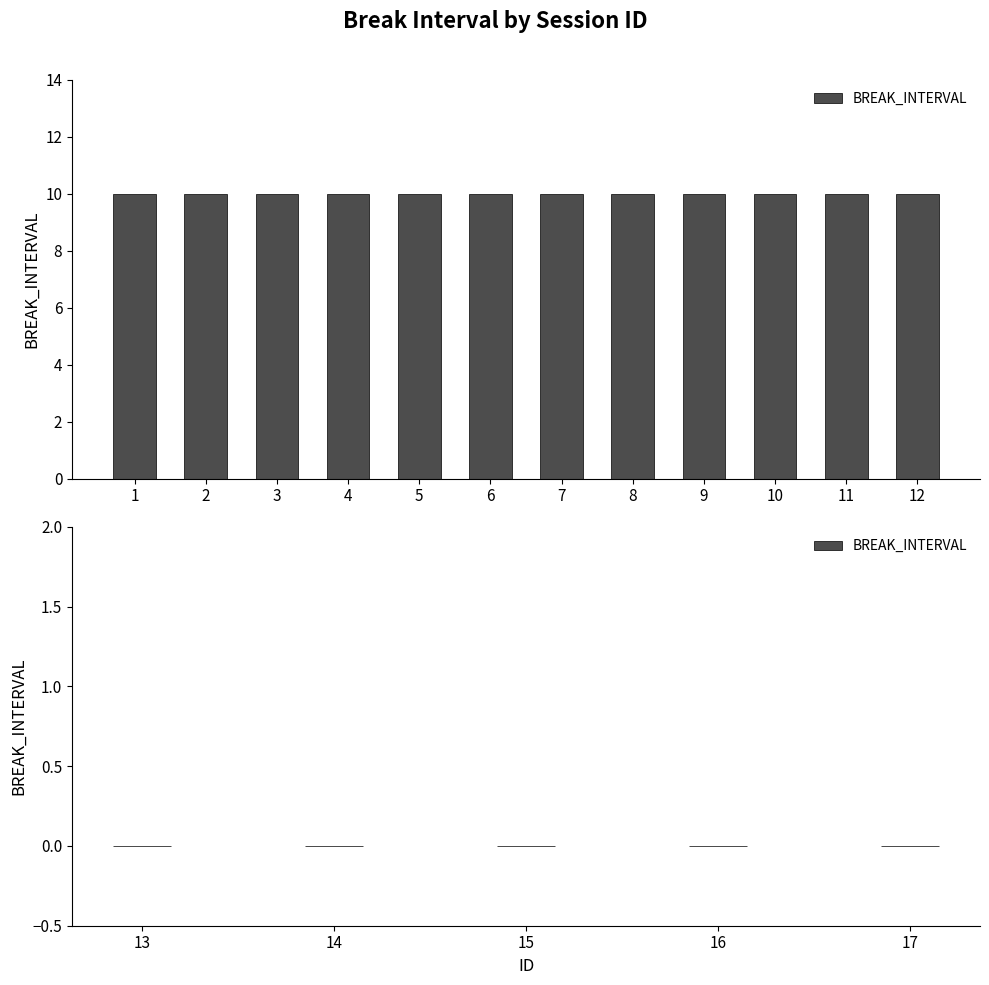

What is the difference between the values at 7 and 13?

10